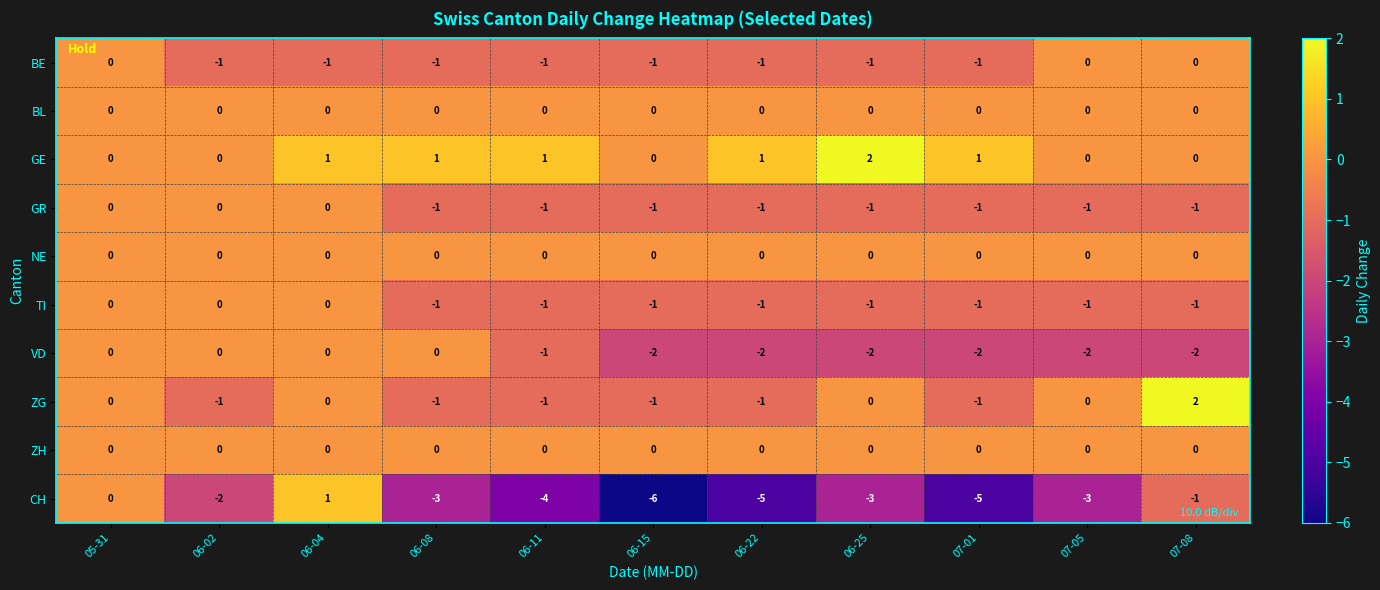

At which category does the chart reach its minimum across all series?

06-15